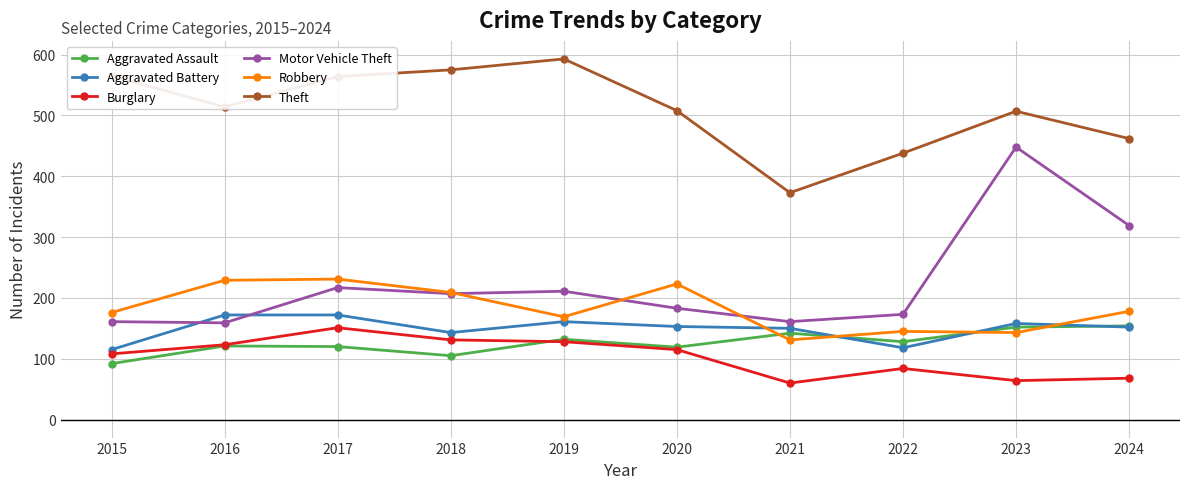

At which category does Aggravated Assault reach its first local valley?

2018